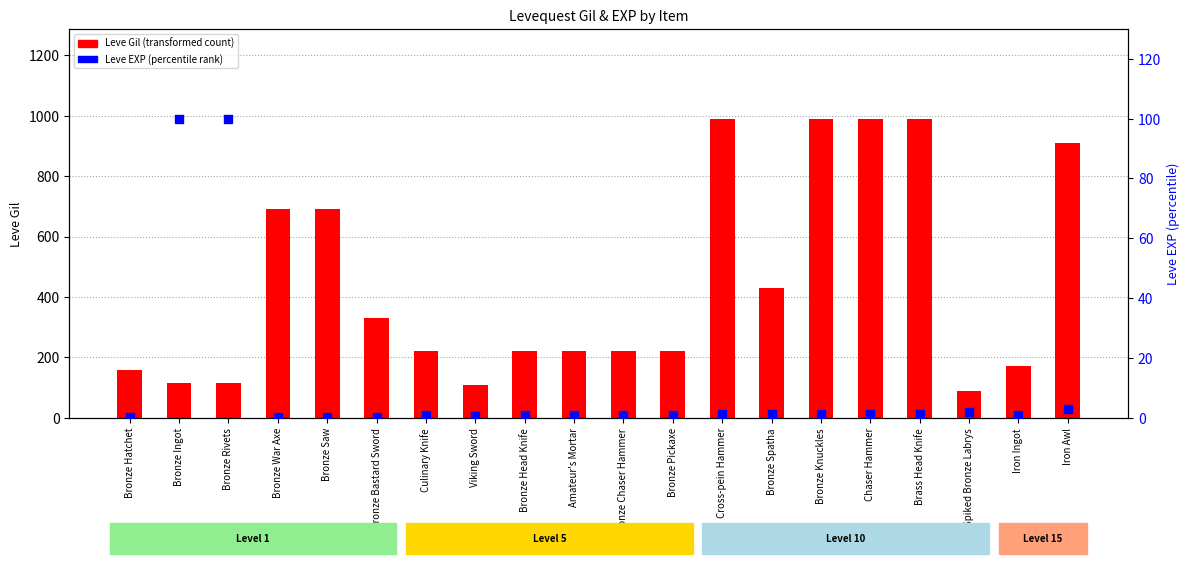

Which series has the largest total across all categories?

Leve Gil (transformed count)